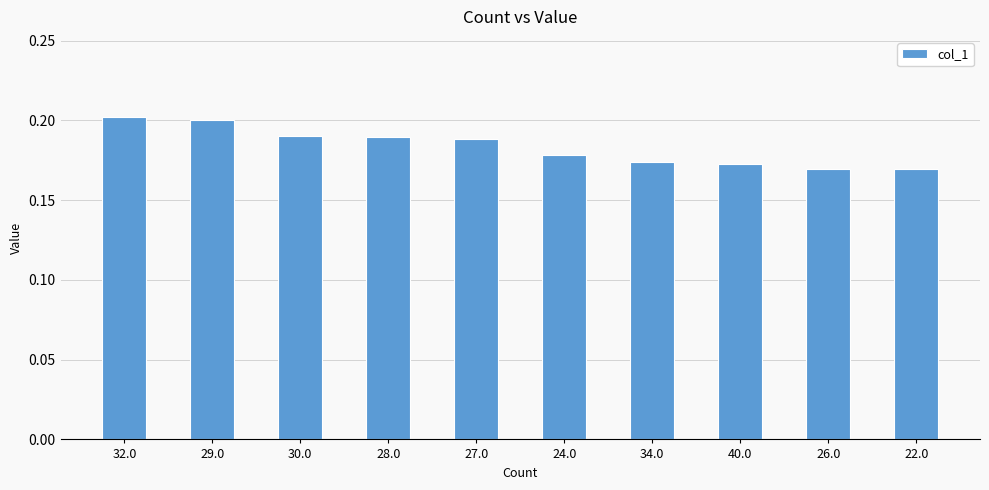

How many values are between 0 and 1?

10